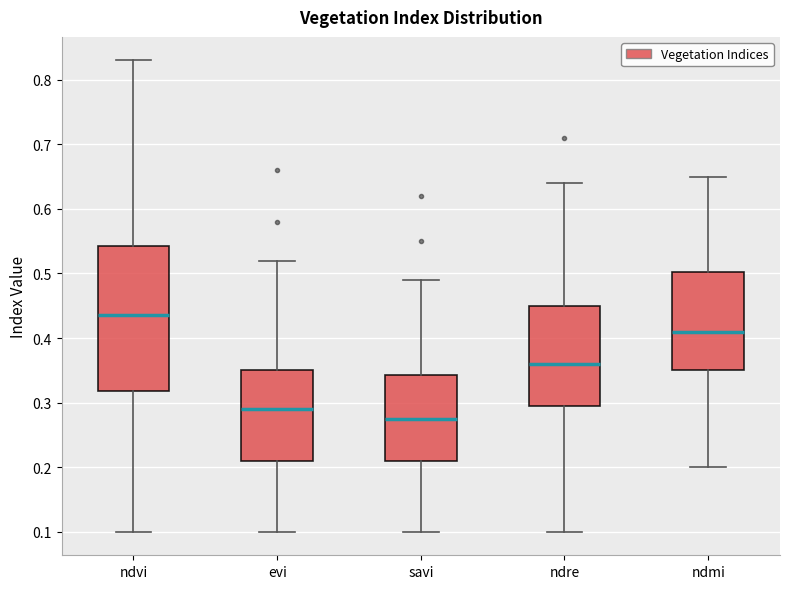

Where does the lower whisker of the box for savi end on the y-axis? The values are not printed on the chart, so give them approximately, as read against the axis.

0.10